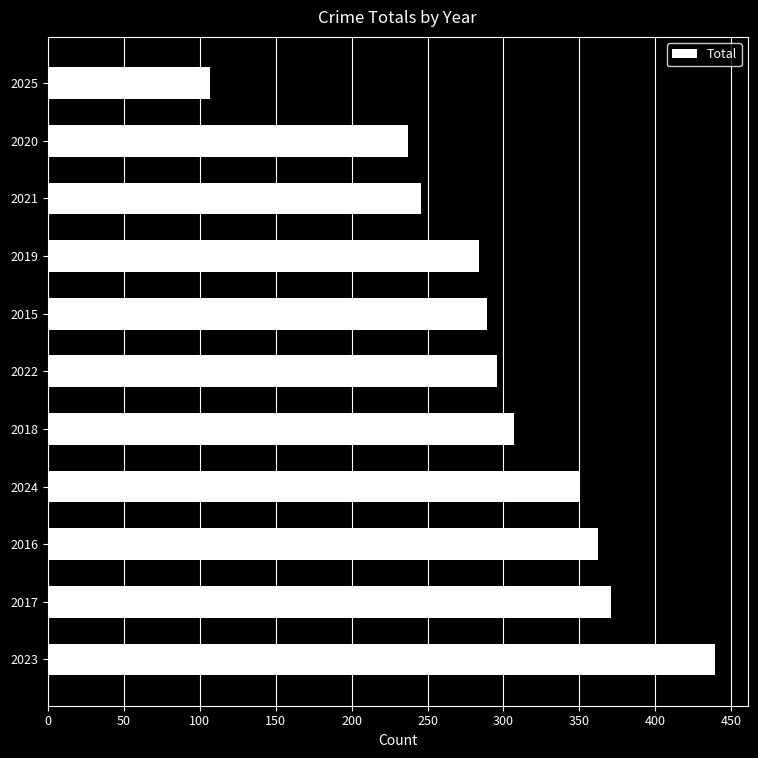

True or false: the data shows 60 at 2025.

False